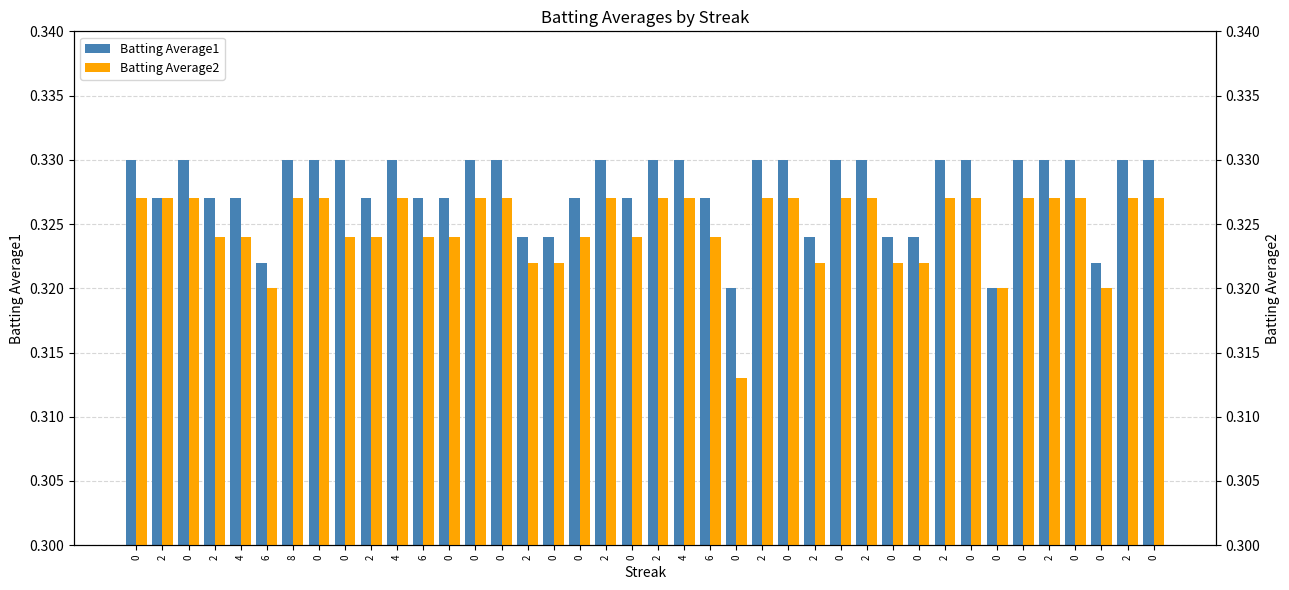

What is the sum of the Batting Average2 values at 0 and 2?

0.6